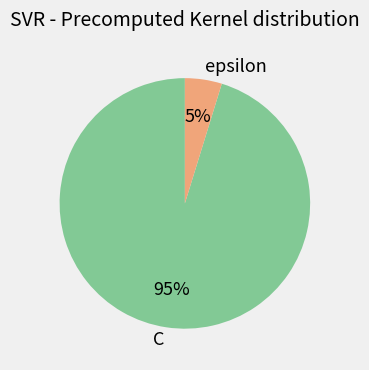

Which has a higher value, epsilon or C?

C